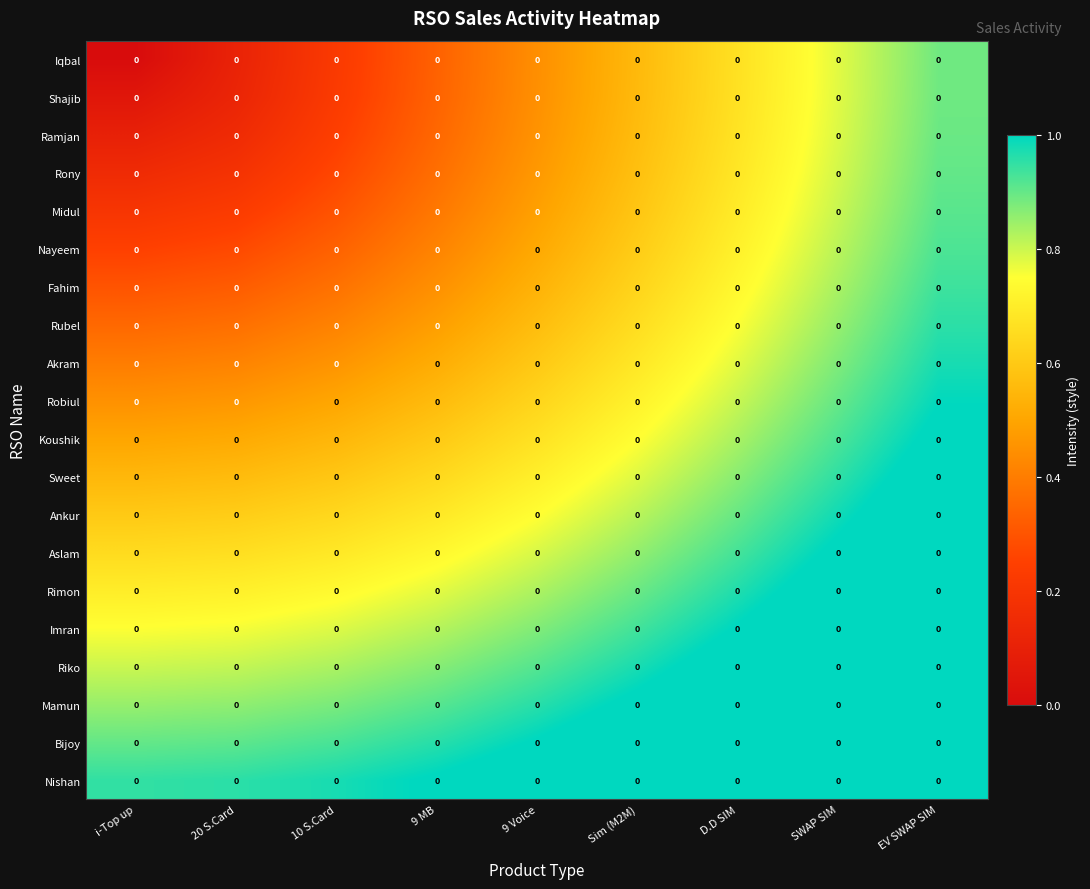

At which category is the sum across all series the highest?

EV SWAP SIM